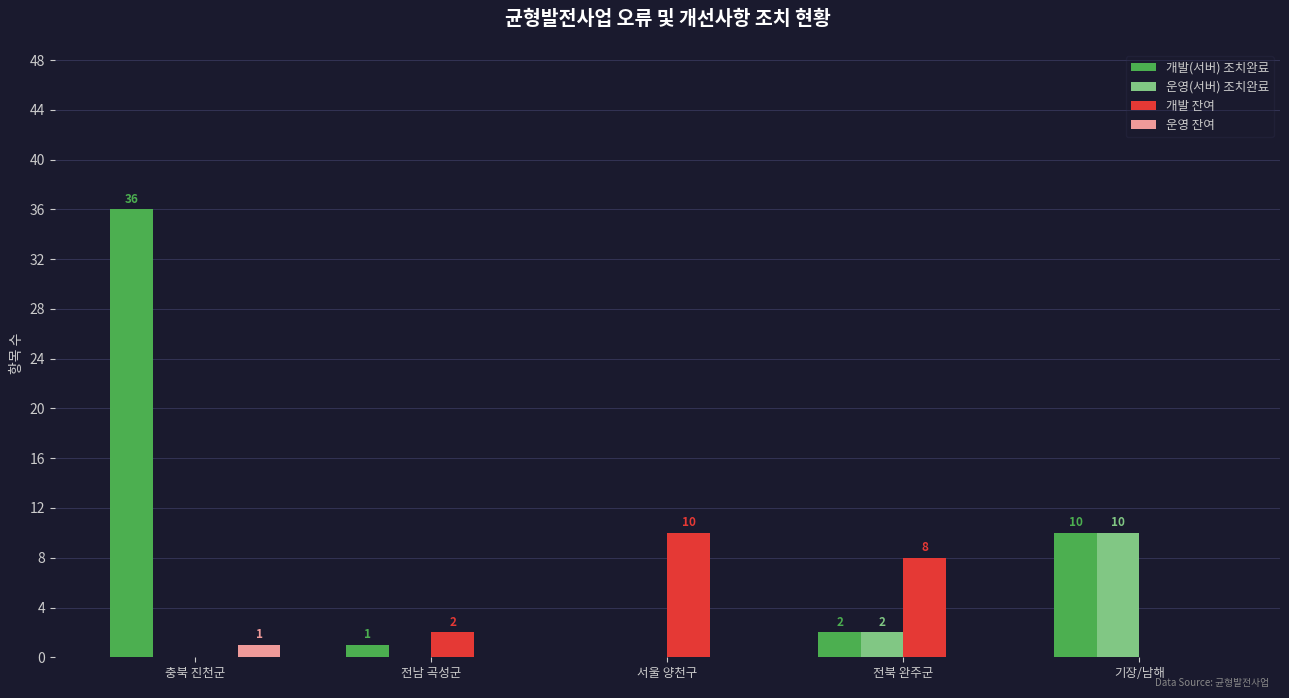

Reading left to right, what are all the values shown in this chart?

개발(서버) 조치완료: 36	1	0	2	10
운영(서버) 조치완료: 0	0	0	2	10
개발 잔여: 0	2	10	8	0
운영 잔여: 1	0	0	0	0